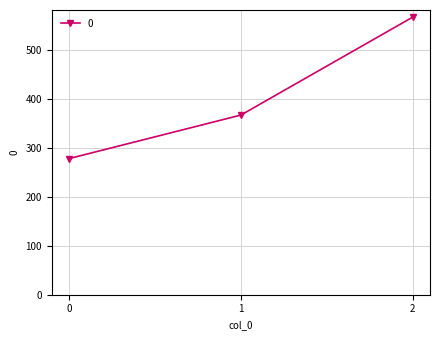

What is the change in value from 0 to 1?

+88.9